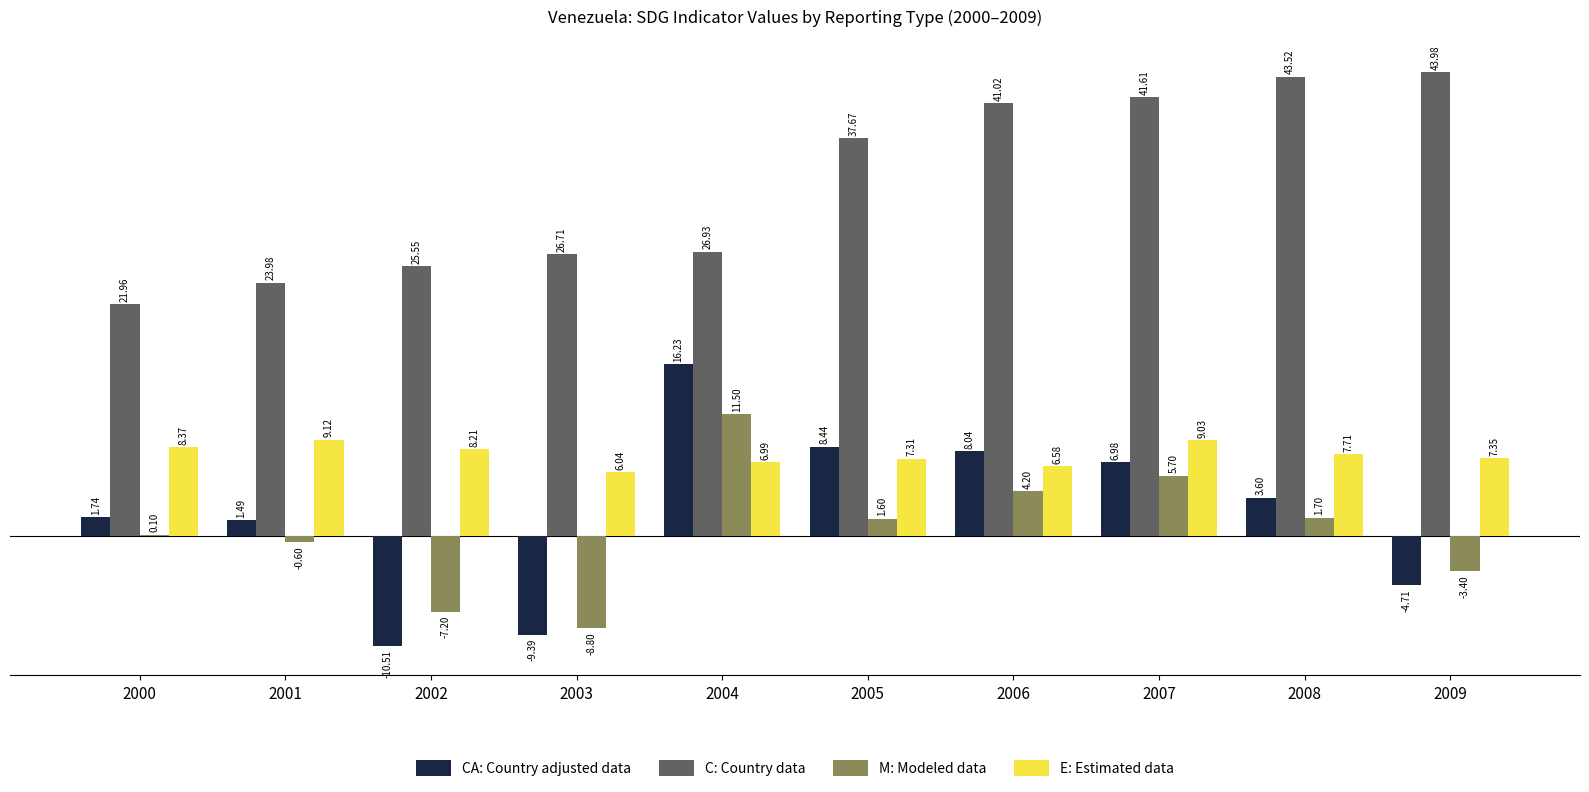

What is the total value across all series at 2006?

59.8